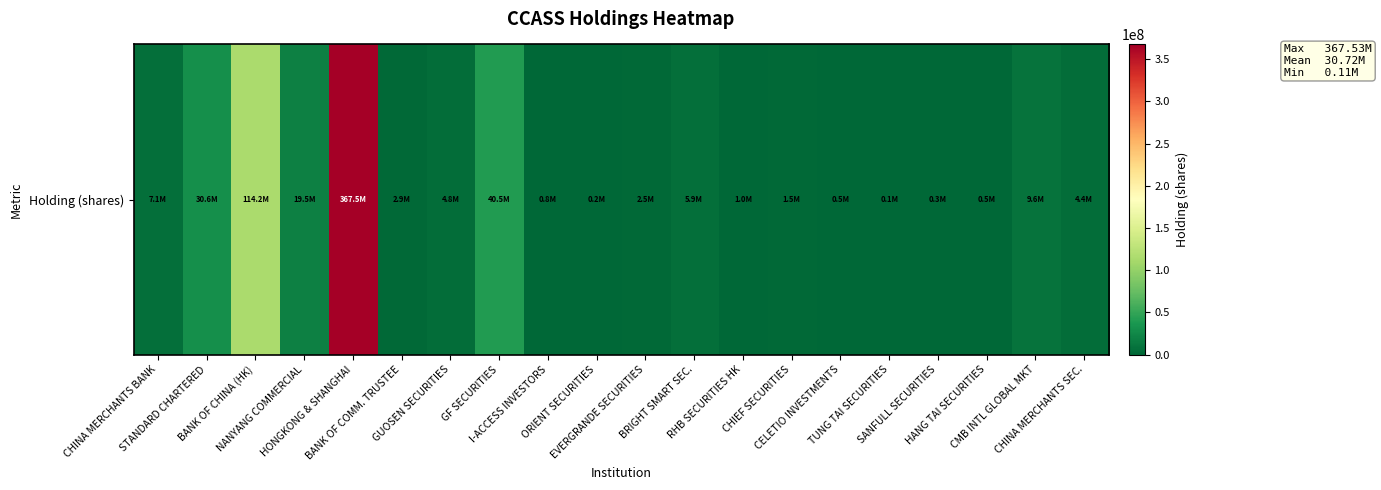

How many distinct data groups are displayed?

1